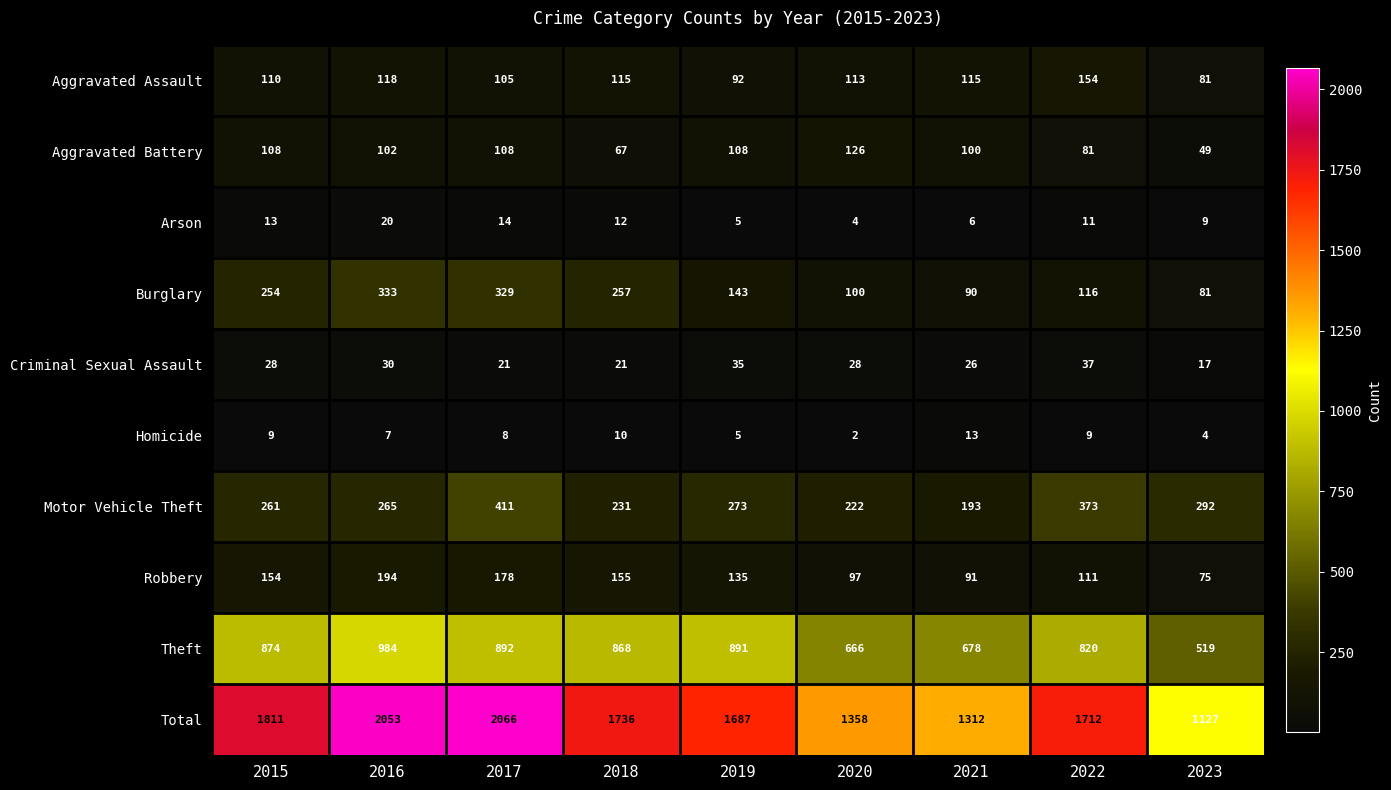

Rank the series by their maximum value, from lowest to highest.

Homicide, Arson, Criminal Sexual Assault, Aggravated Battery, Aggravated Assault, Robbery, Burglary, Motor Vehicle Theft, Theft, Total